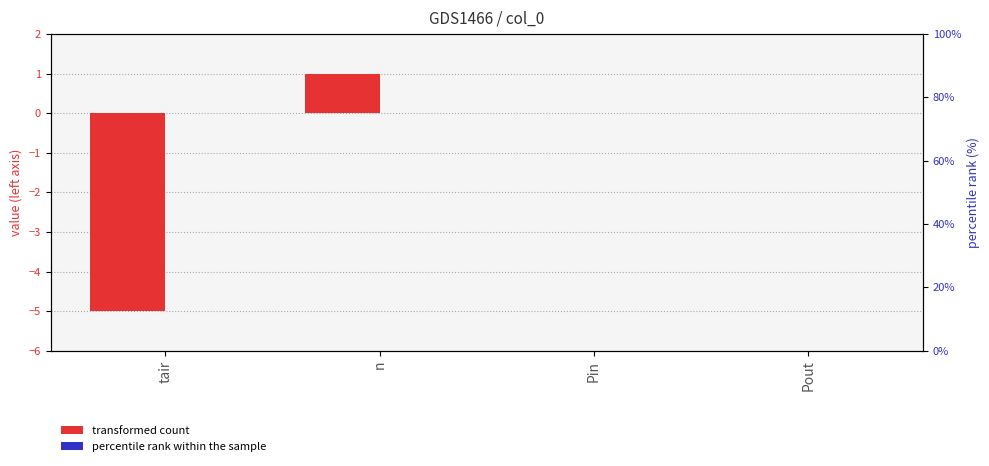

Between tair and Pin, which series saw the biggest shift?

transformed count